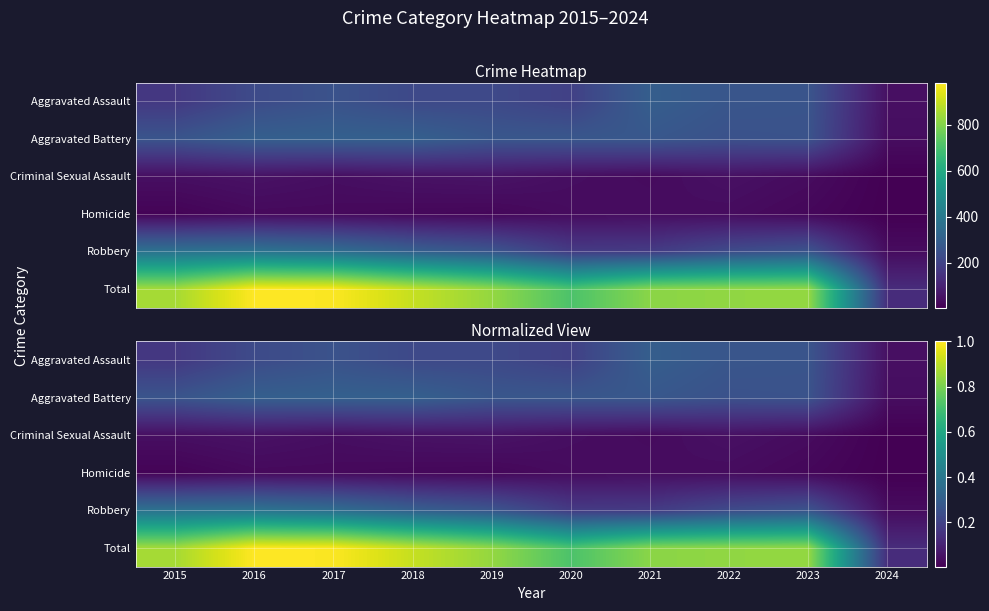

What value does the Aggravated Assault series have at 2016?

0.2